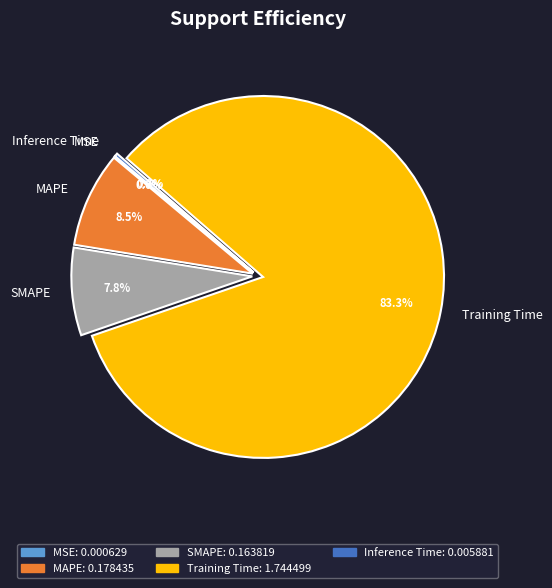

What is the largest slice in the pie chart?

Training Time